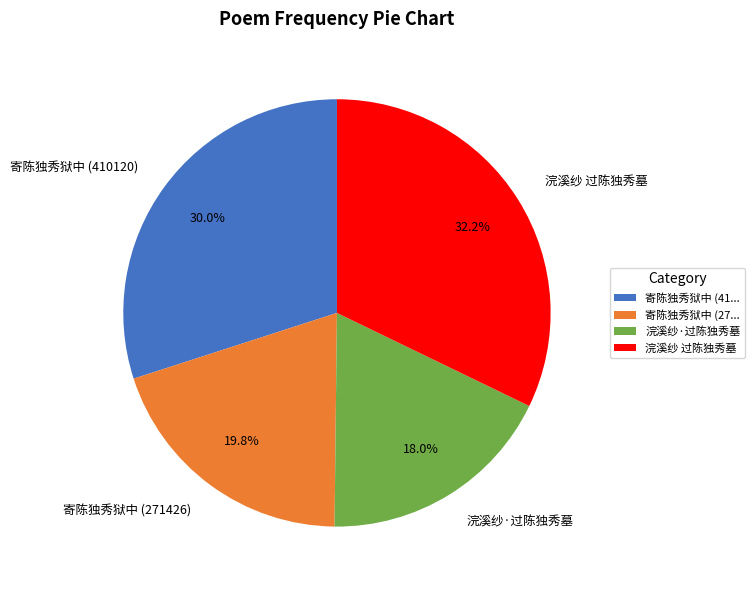

Does any single category account for the majority?

No